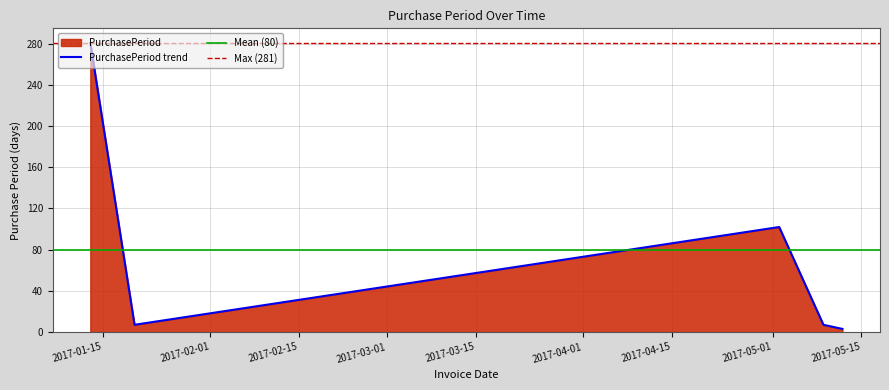

Reading left to right, extract all data points from this chart.

2017-01-13=281	2017-01-20=7	2017-05-02=102	2017-05-09=7	2017-05-12=3